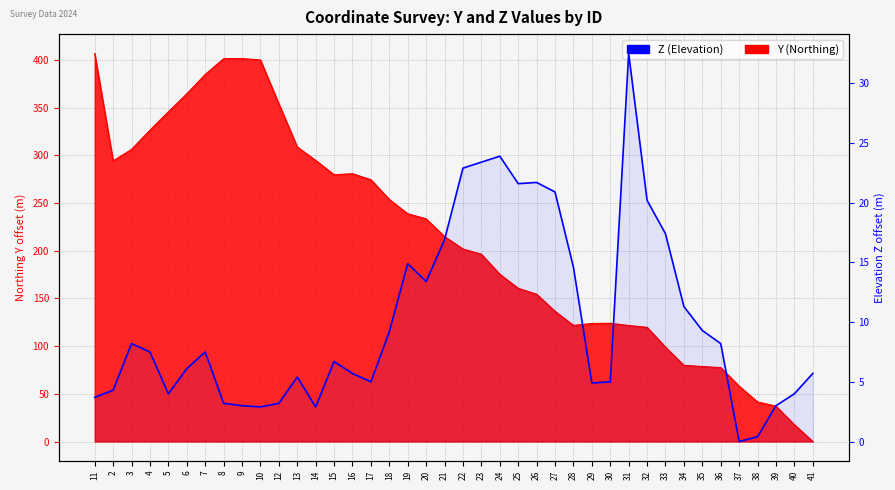

Rank the categories by value from highest to lowest.

31, 24, 23, 22, 26, 25, 27, 32, 33, 21, 19, 28, 20, 34, 35, 18, 3, 36, 4, 7, 15, 6, 16, 41, 13, 17, 30, 29, 2, 5, 40, 11, 8, 12, 9, 39, 10, 14, 38, 37